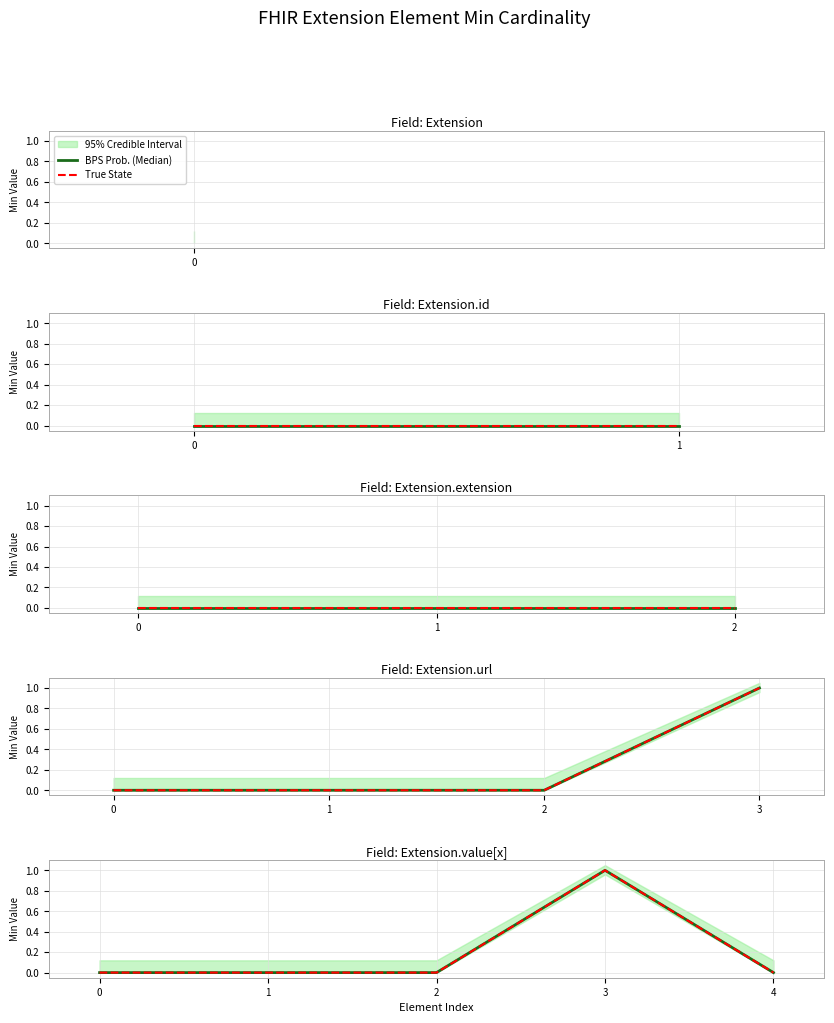

Reading left to right, what are all the values shown in this chart?

BPS Prob. (Median): 0=0	1=0	2=0	3=1	4=0
True State: 0=0	1=0	2=0	3=1	4=0